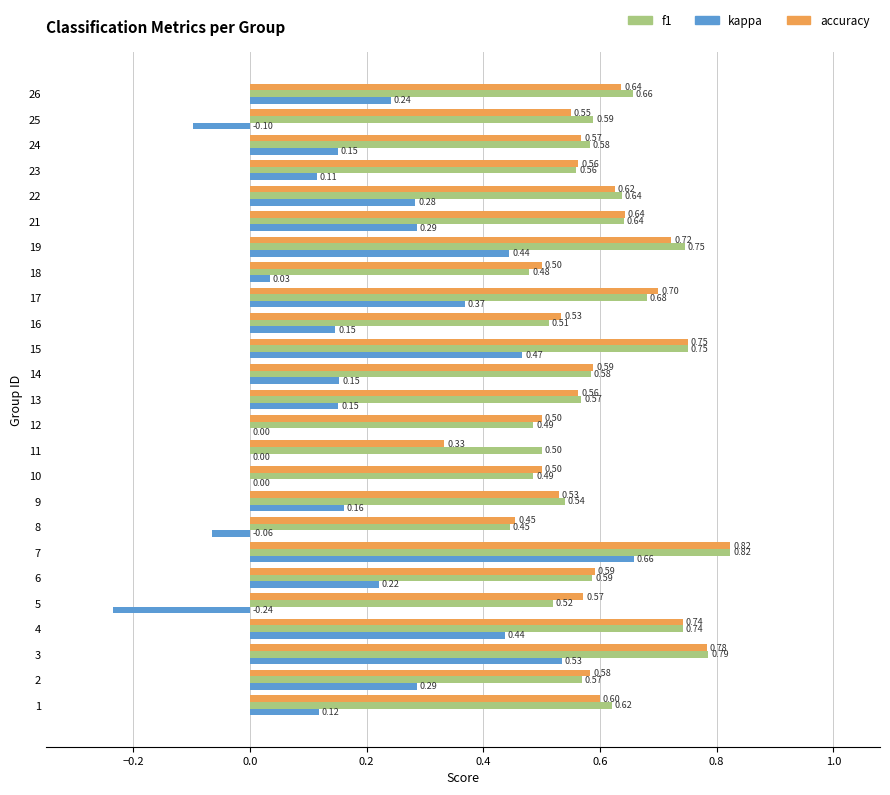

Between 10 and 18, which series saw the biggest shift?

kappa